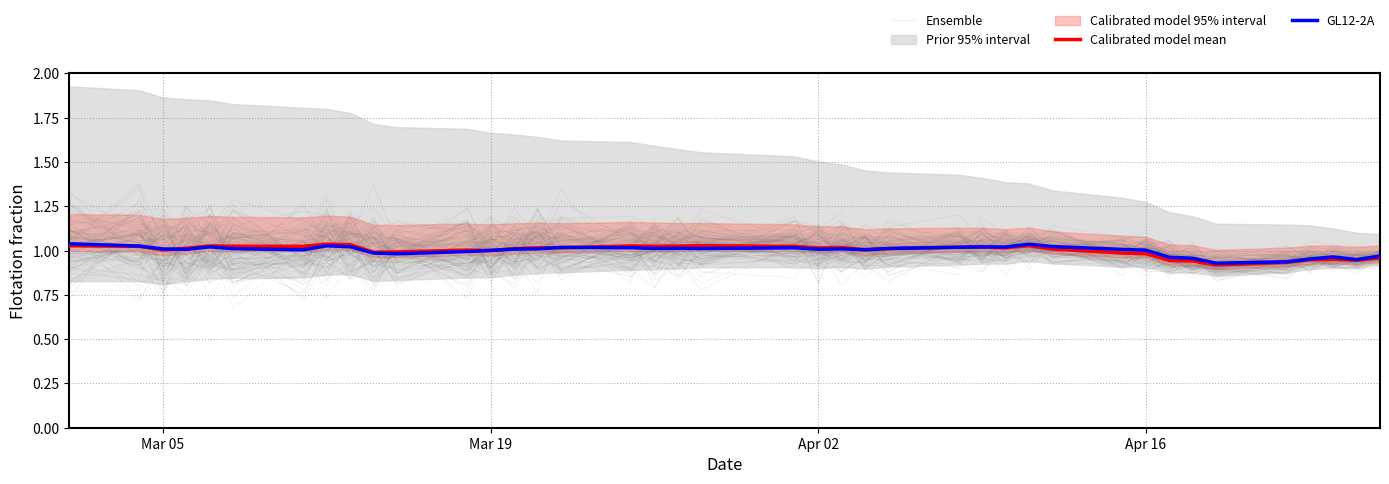

True or false: Calibrated model mean and GL12-2A cross at least once.

True